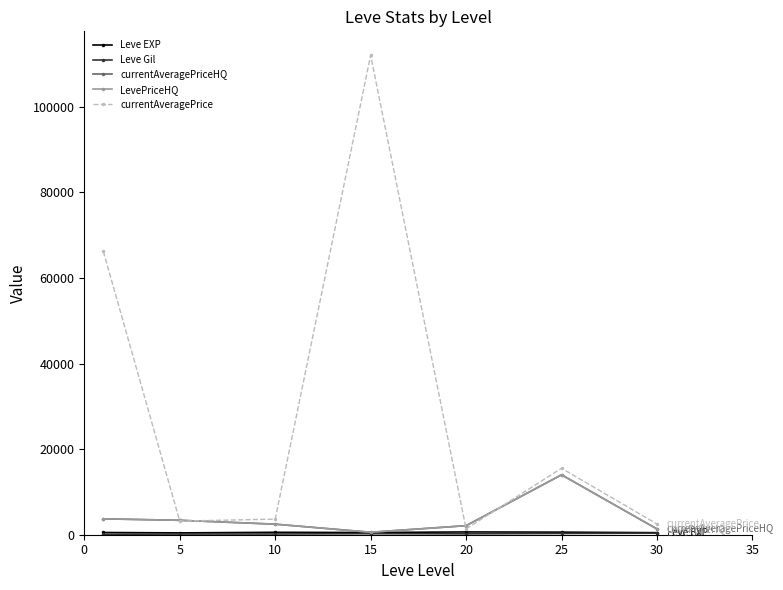

Where does the Leve EXP series first go above 520?

10